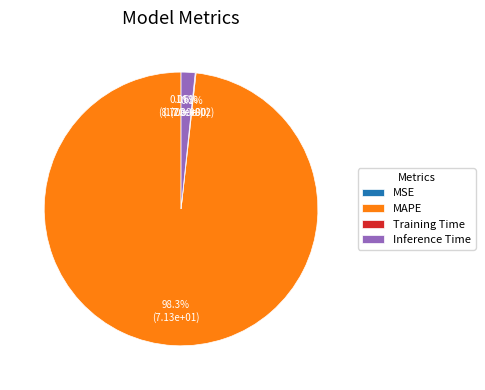

Combined, do Inference Time and Training Time account for over 50%?

No